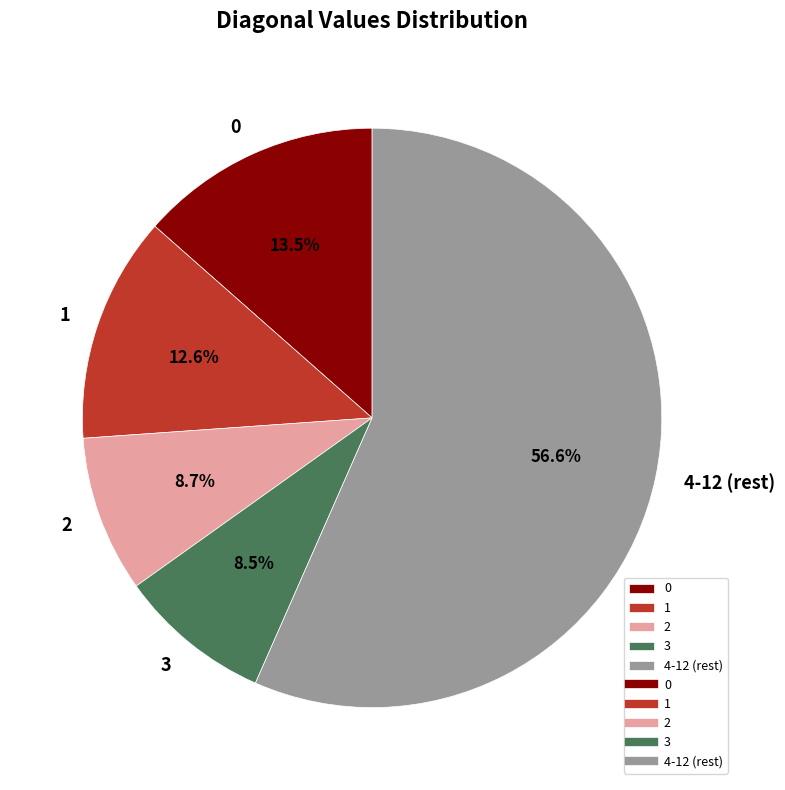

What is the largest slice in the pie chart?

4-12 (rest)